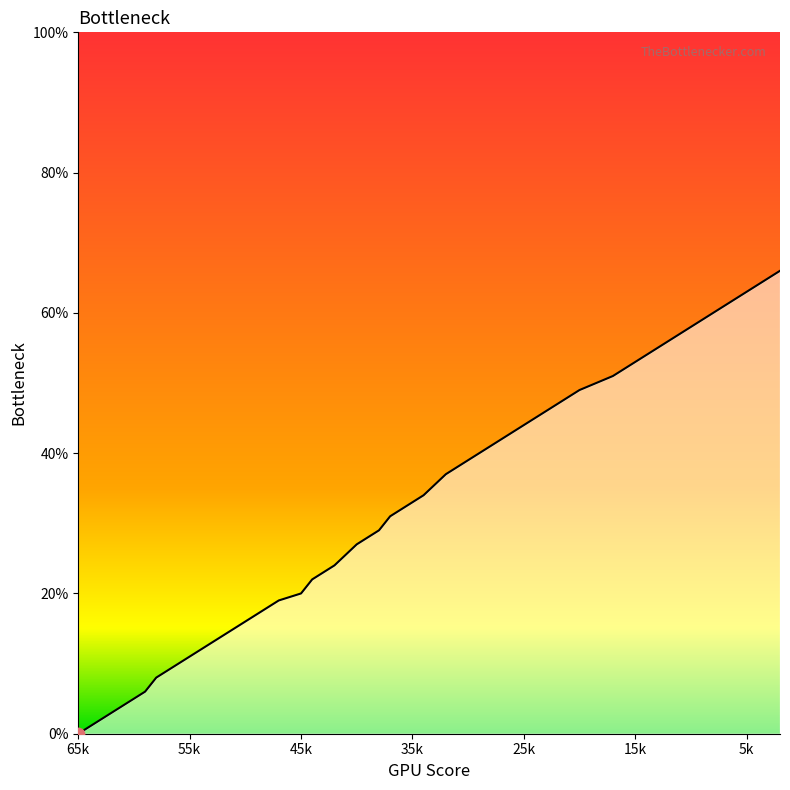

What is the ratio of the value at 7 to the value at 34?

1.8